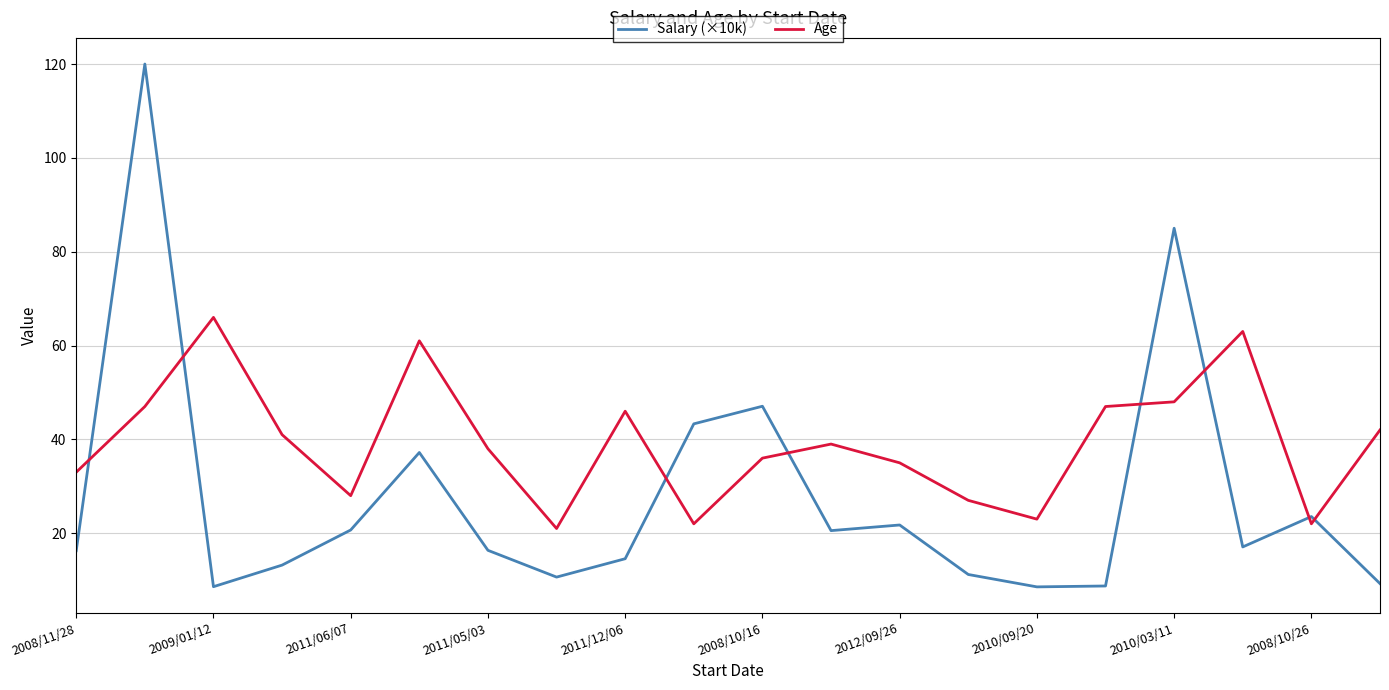

Rank the series by their average value, from lowest to highest.

Salary (×10k), Age